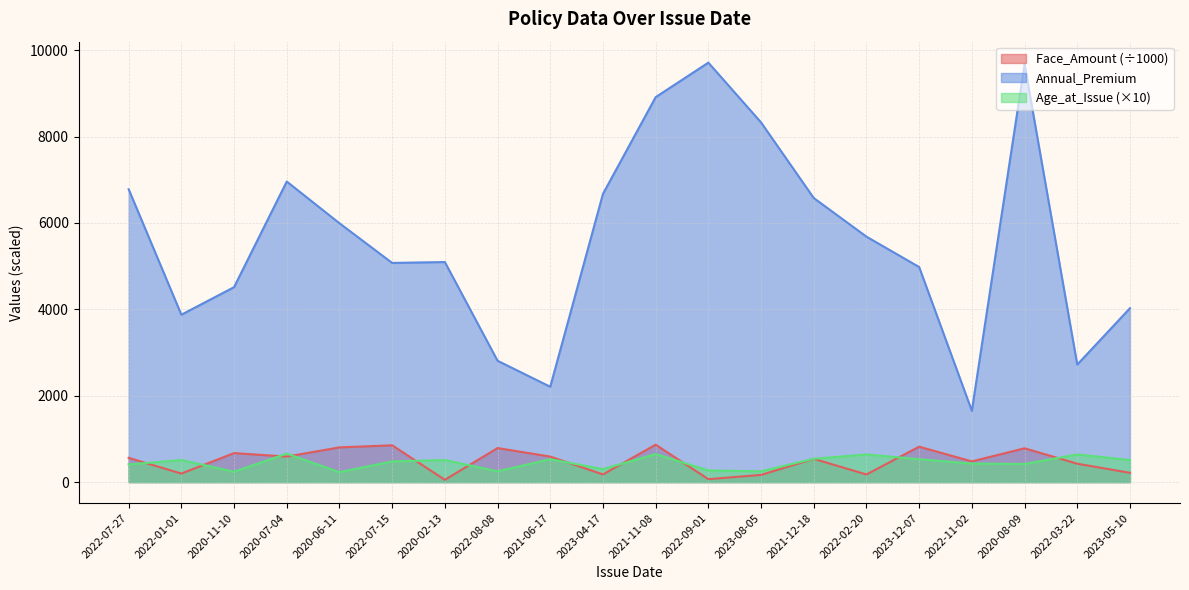

True or false: Face_Amount has a value of 329.7 at 2023-05-10.

False